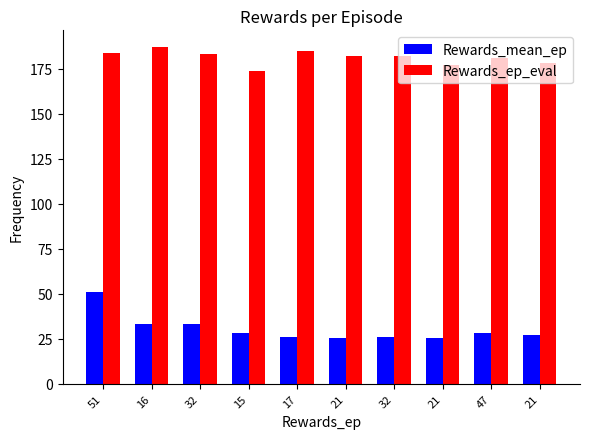

Which series has the largest total across all categories?

Rewards_ep_eval